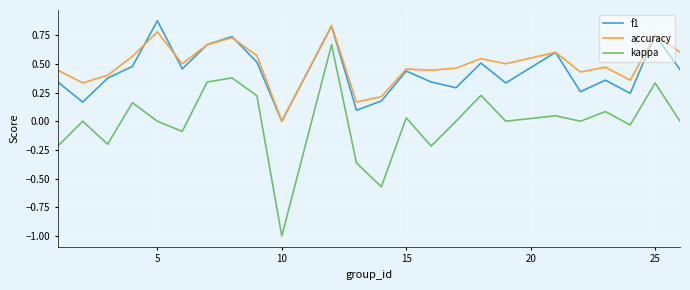

Which series has the largest total across all categories?

accuracy